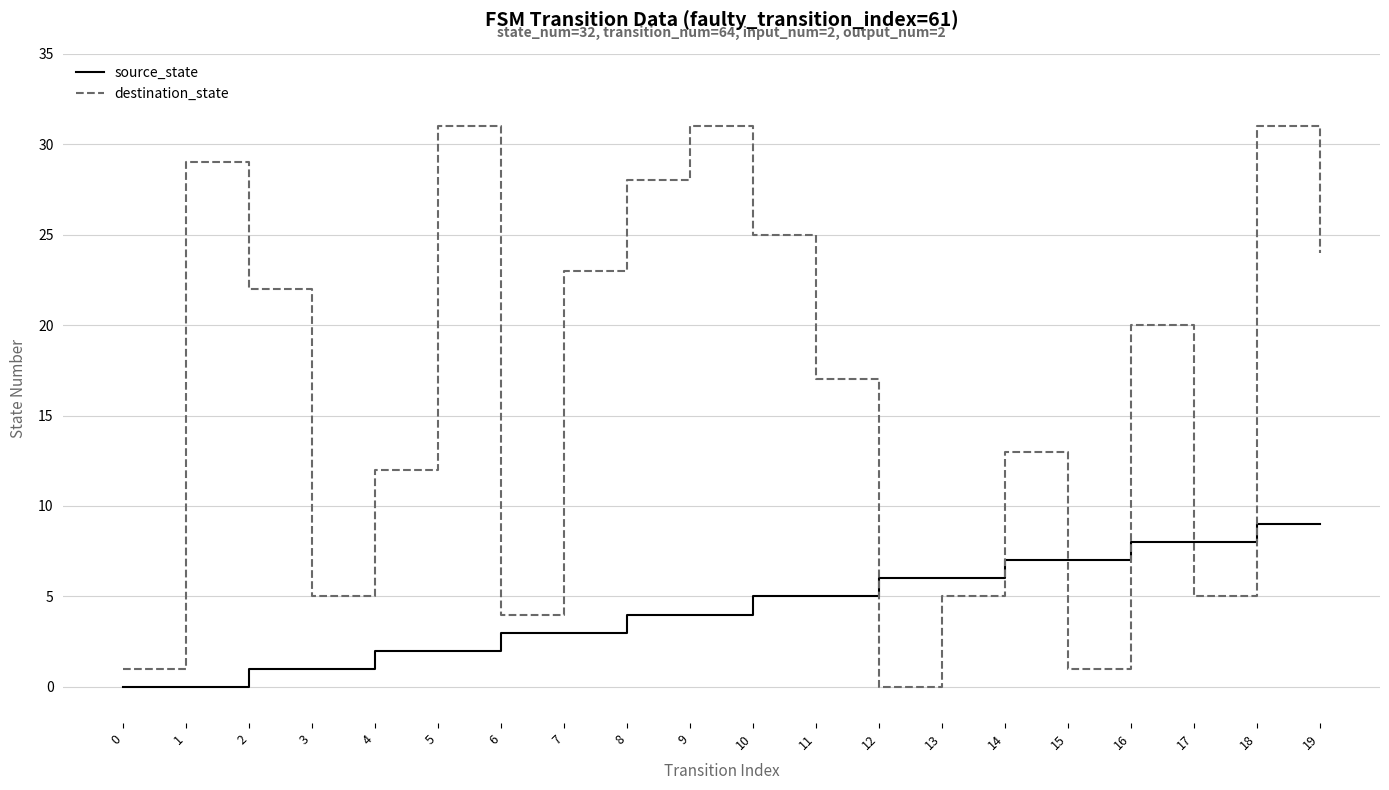

Which series ends up on top after the final intersection of destination_state and source_state?

destination_state